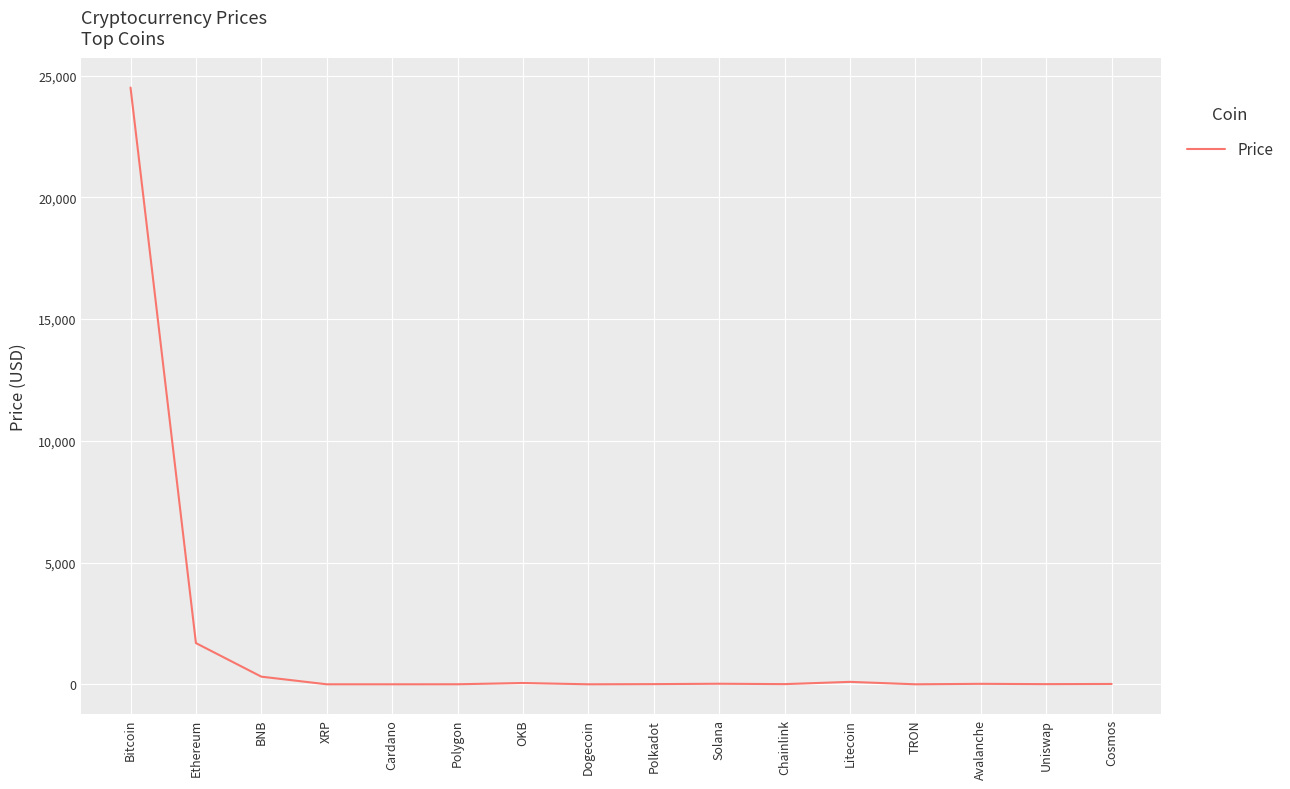

What is the average value?

1671.9